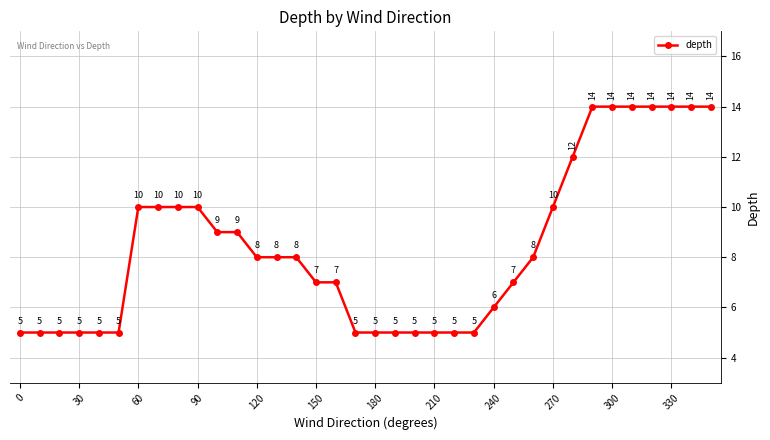

What is the minimum value shown in the chart?

5